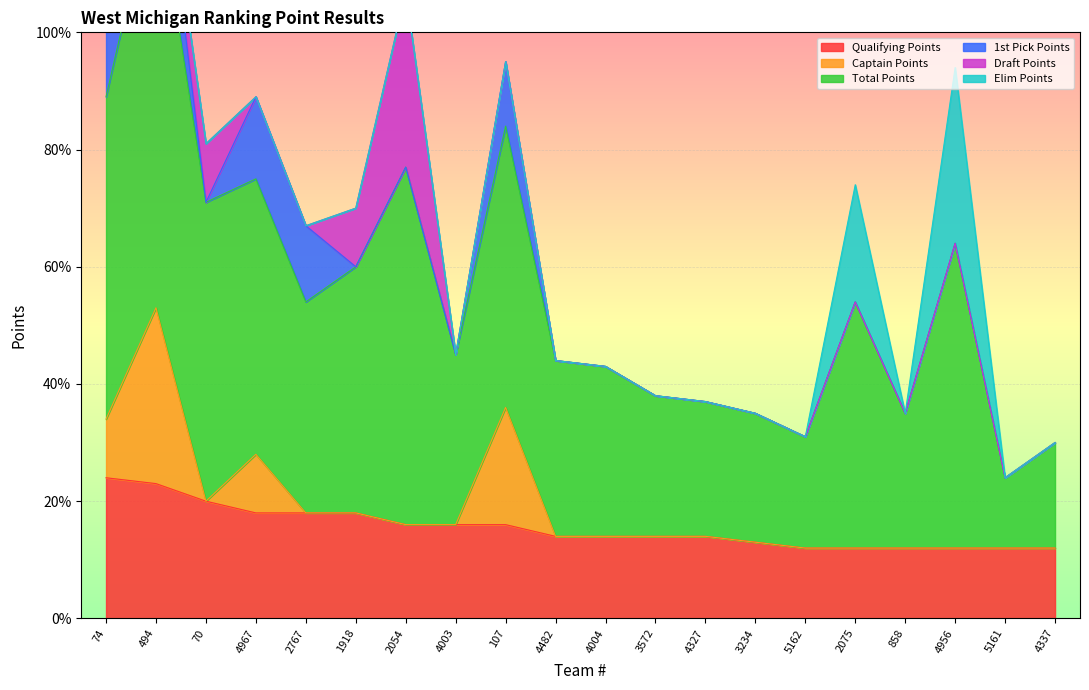

How many data points does each series have?

20